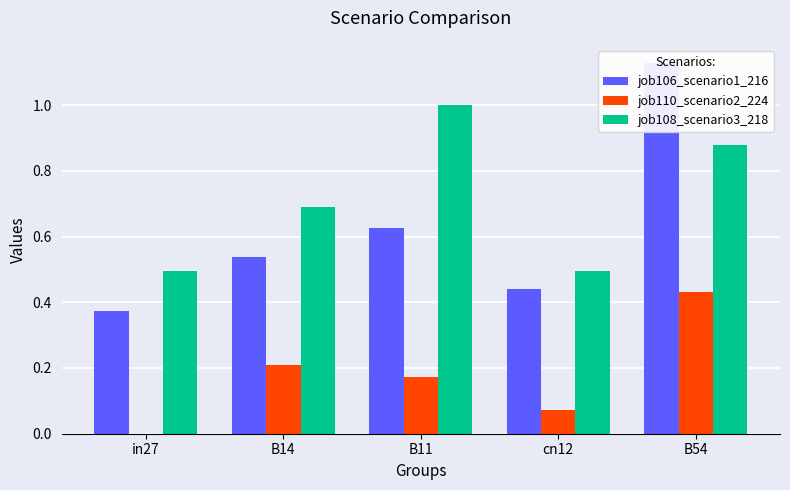

What is the sum of all job110_scenario2_224 values?

0.9